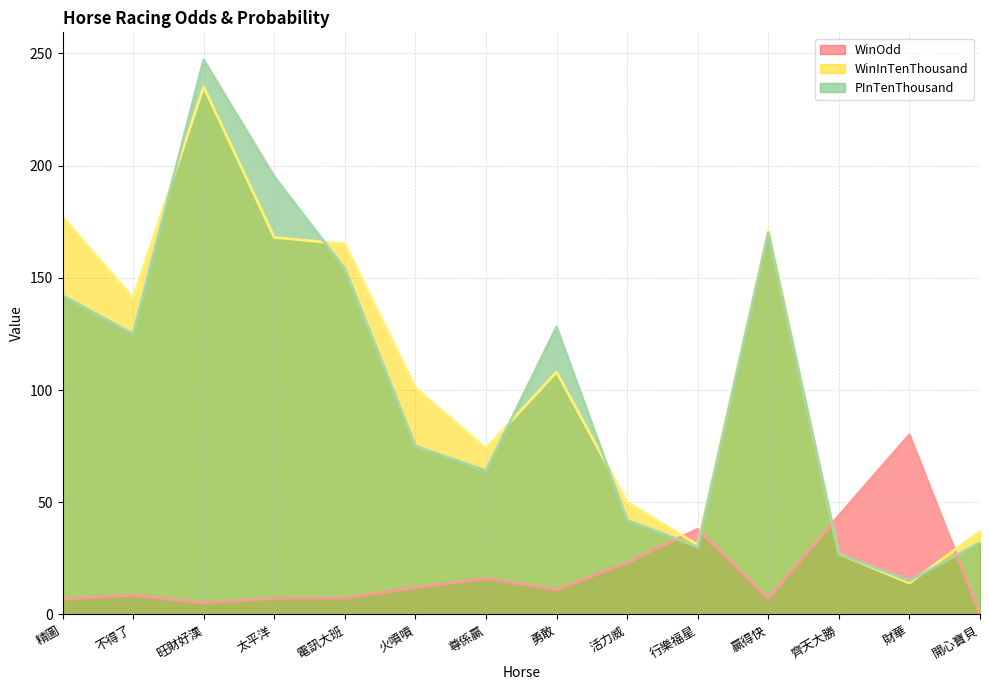

At how many categories does at least one series exceed 45?

11